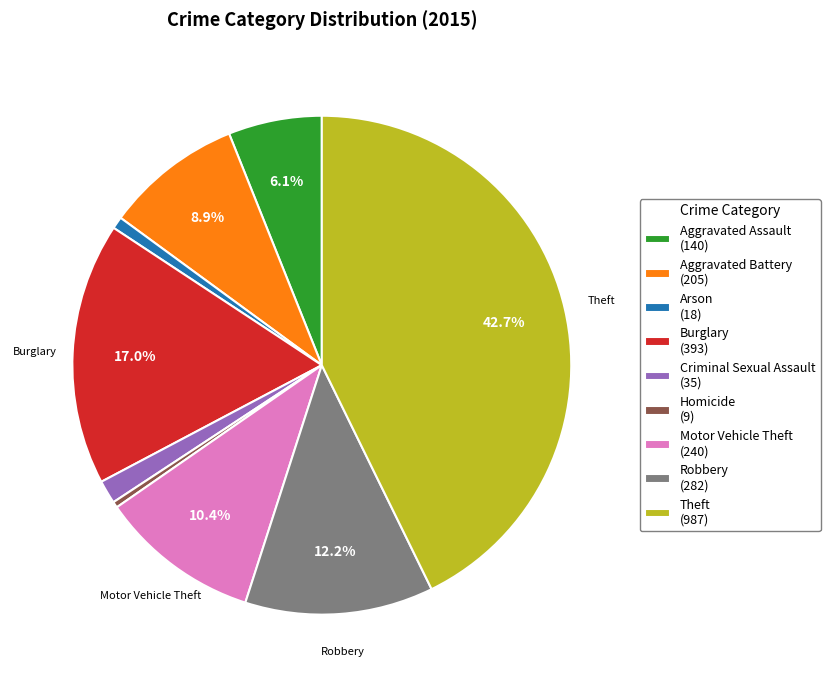

To the nearest percent, what portion does Arson represent?

1%